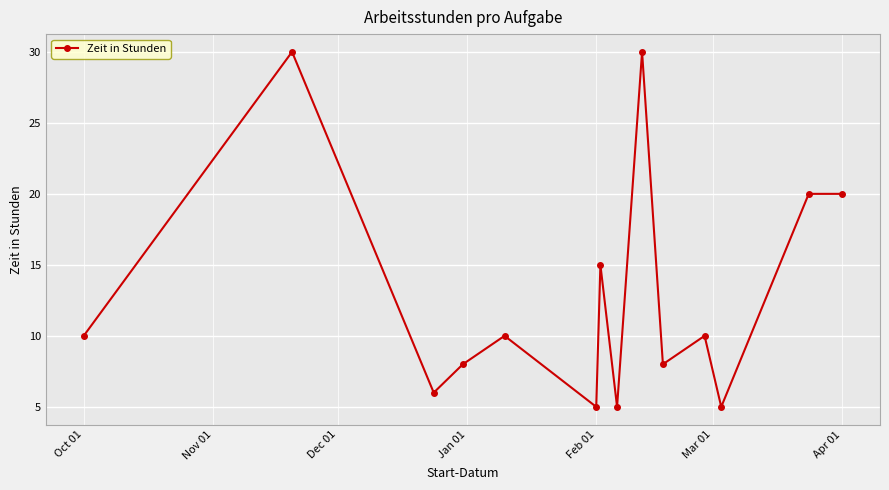

Reading right to left, what are all the values shown in this chart?

20	20	5	10	8	30	5	15	5	10	8	6	30	10